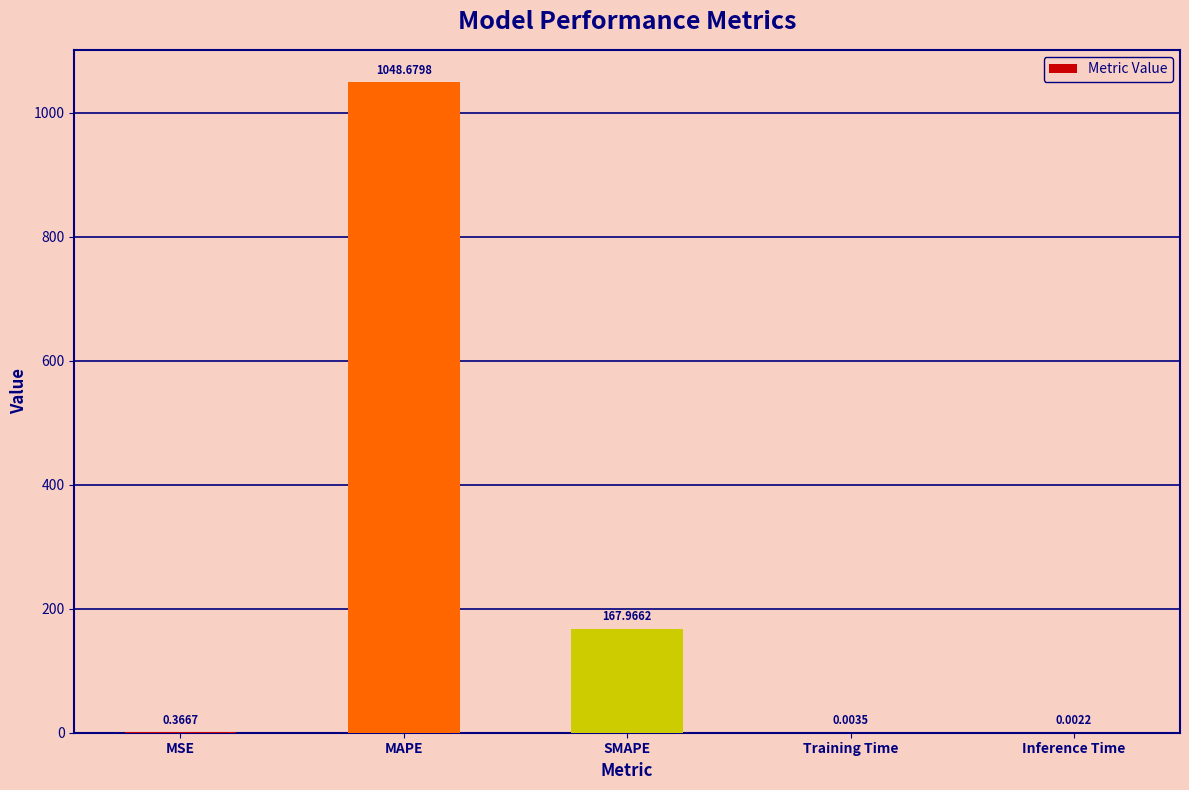

Between Inference Time and SMAPE, which is larger?

SMAPE